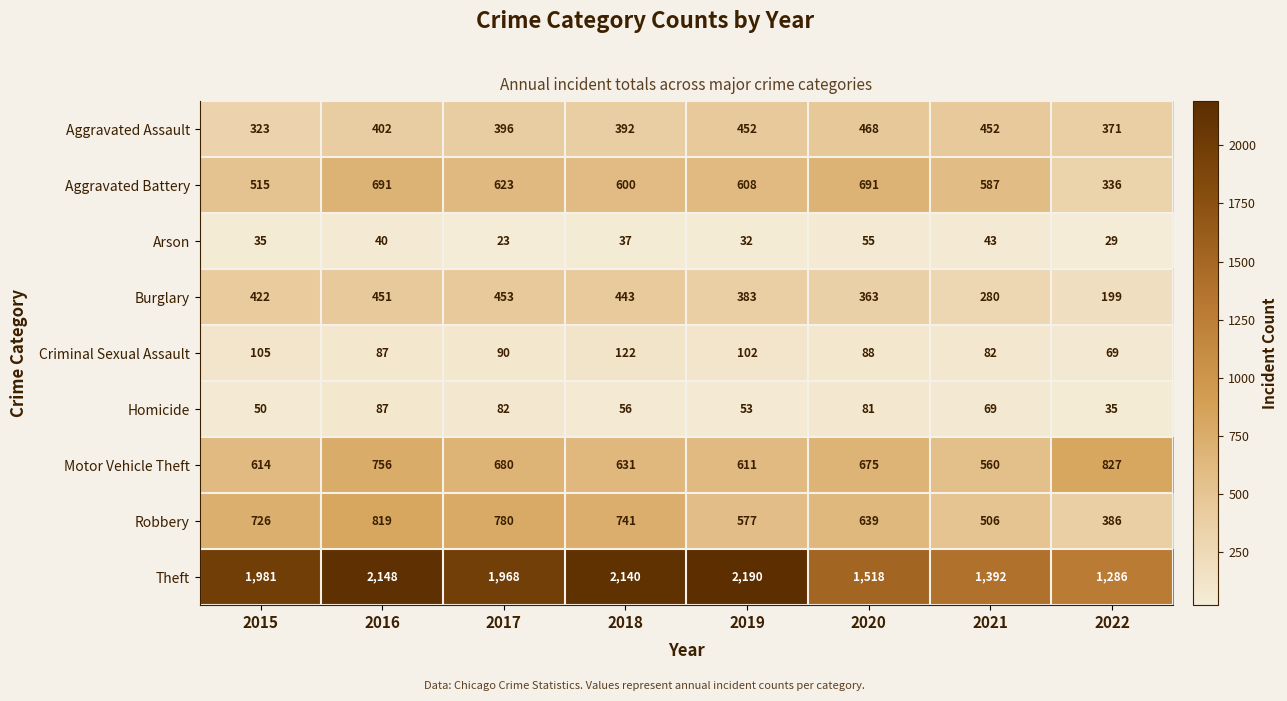

How many data points does each series have?

8